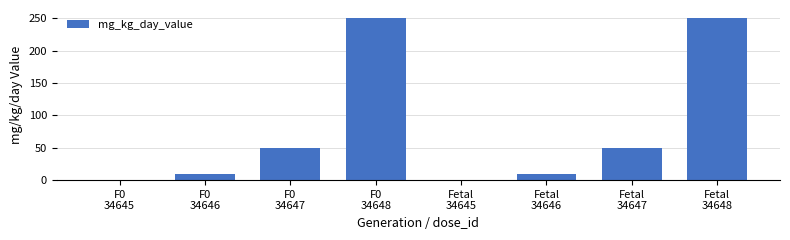

What is the greatest value displayed?

250